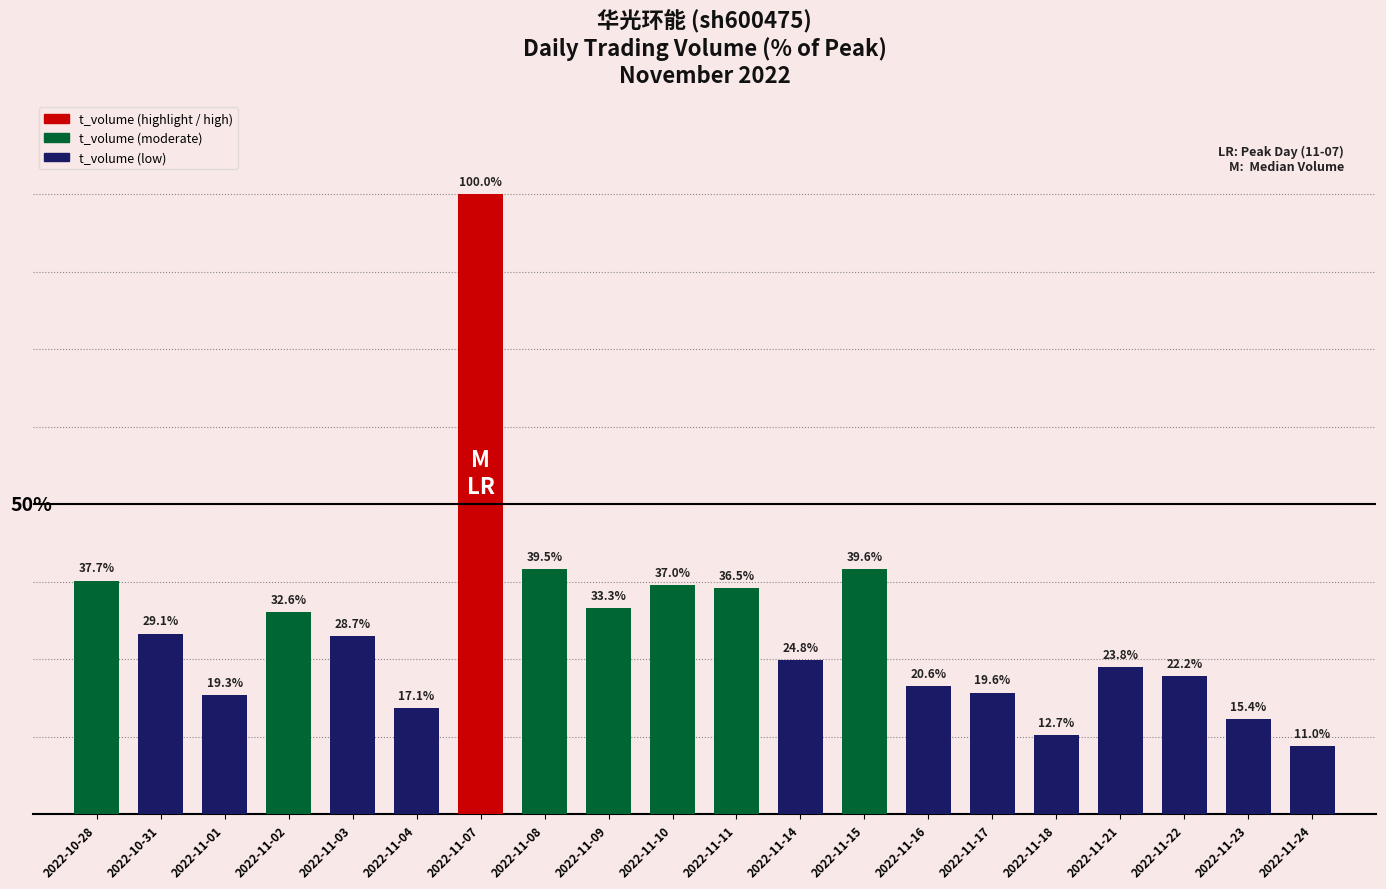

At which category does the chart reach its minimum across all series?

2022-11-24